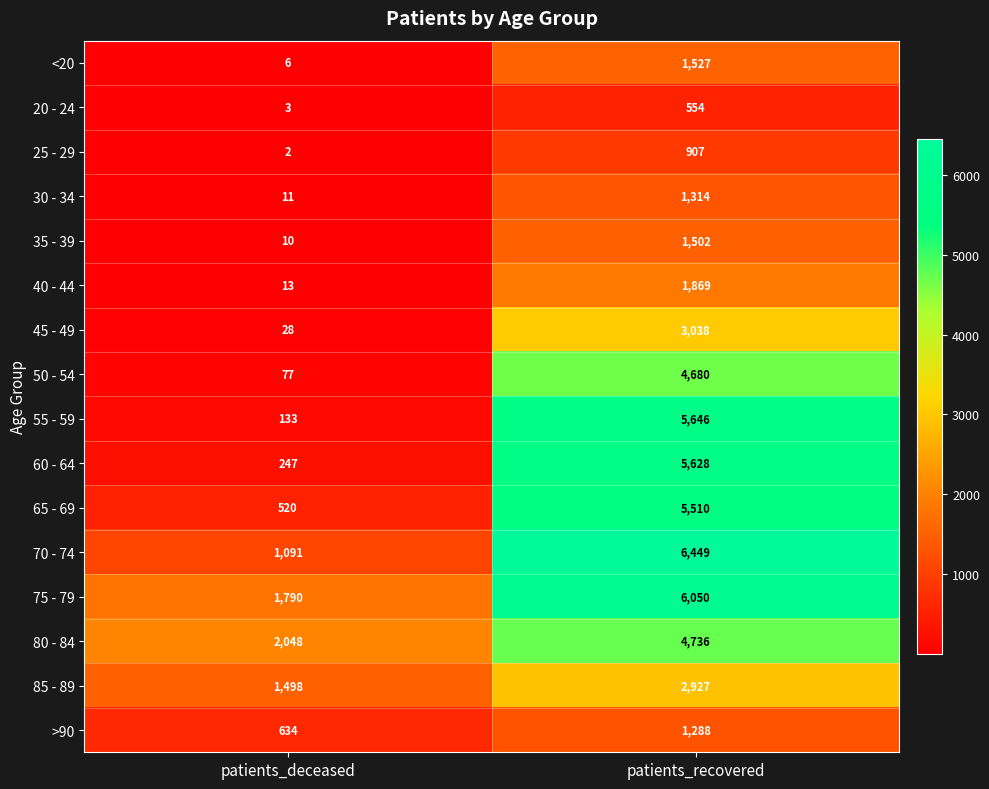

Is the value of 75 - 79 at patients_recovered greater than the value of 40 - 44 at patients_deceased?

Yes